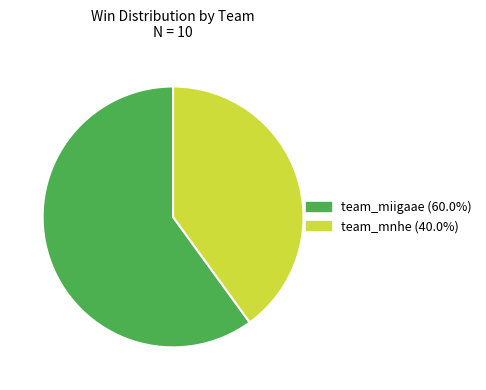

What is the largest slice in the pie chart?

team_miigaae